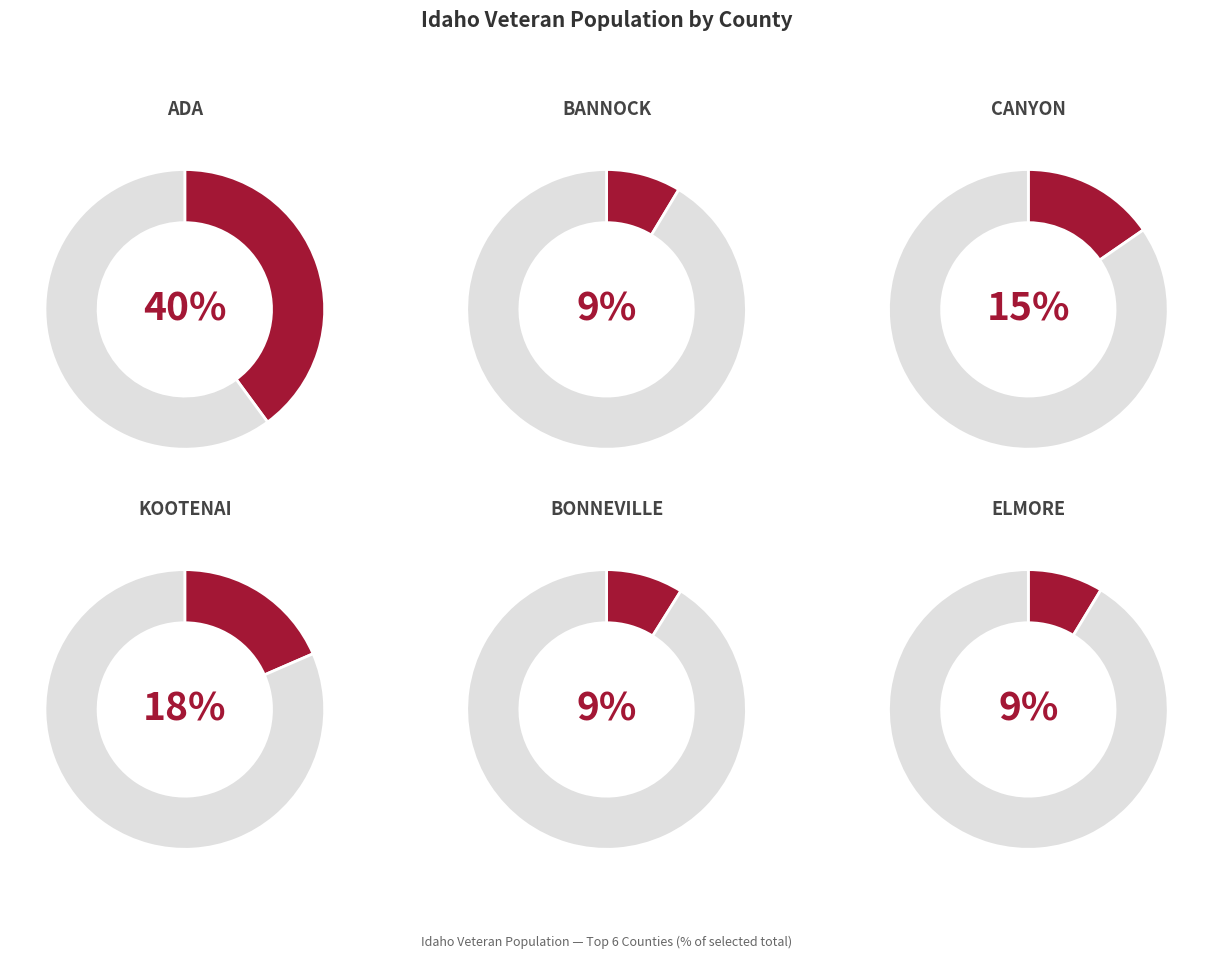

To the nearest percent, what percentage of the pie is BONNEVILLE?

9%